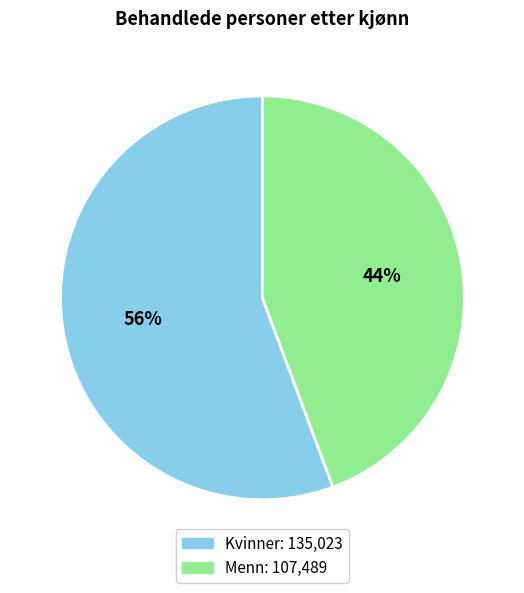

Between Kvinner and Menn, which is larger?

Kvinner